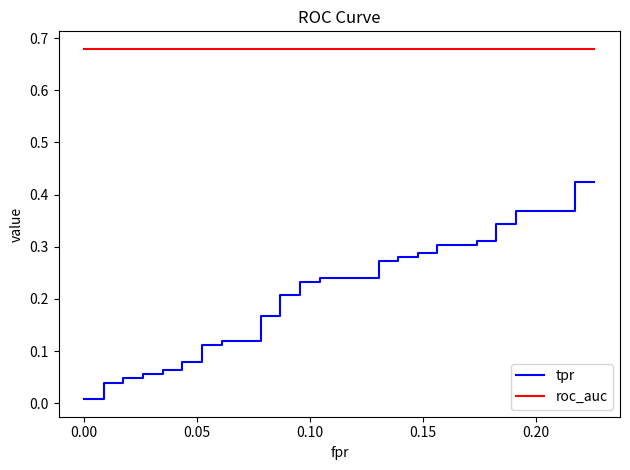

Rank the series by their maximum value, from highest to lowest.

roc_auc, tpr